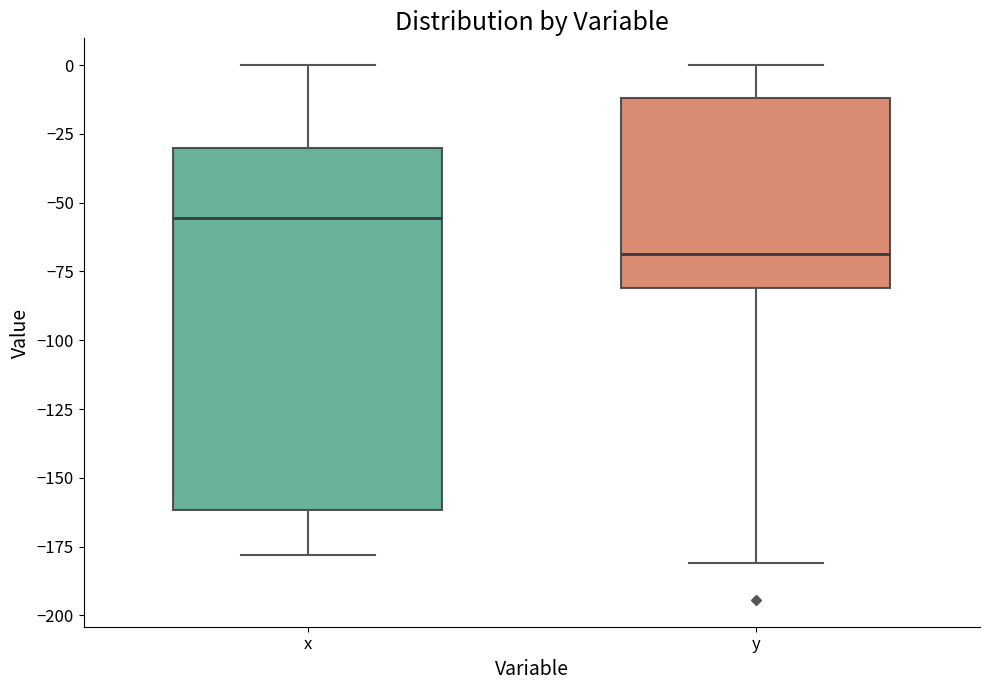

Reading left to right, read every box against the y-axis: the position of its median line, the range the box covers, and the ends of its whiskers. The values are not printed on the chart, so give them approximately, as read against the axis.

x: median -55, box -160 to -30, whiskers -180 to 0
y: median -70, box -80 to -10, whiskers -180 to 0